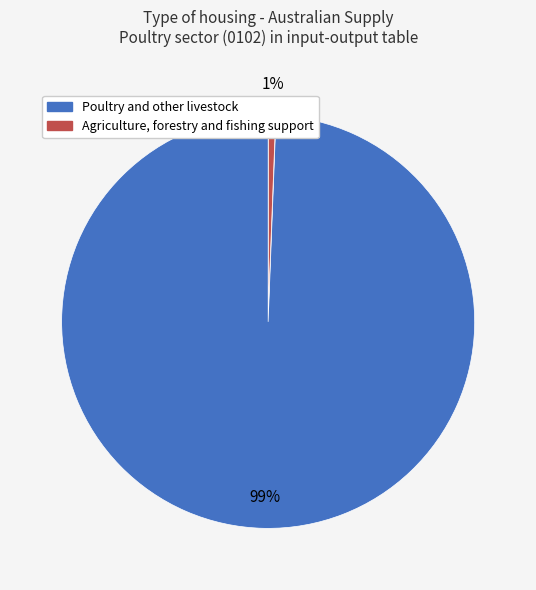

Is there a majority slice in this chart?

Yes